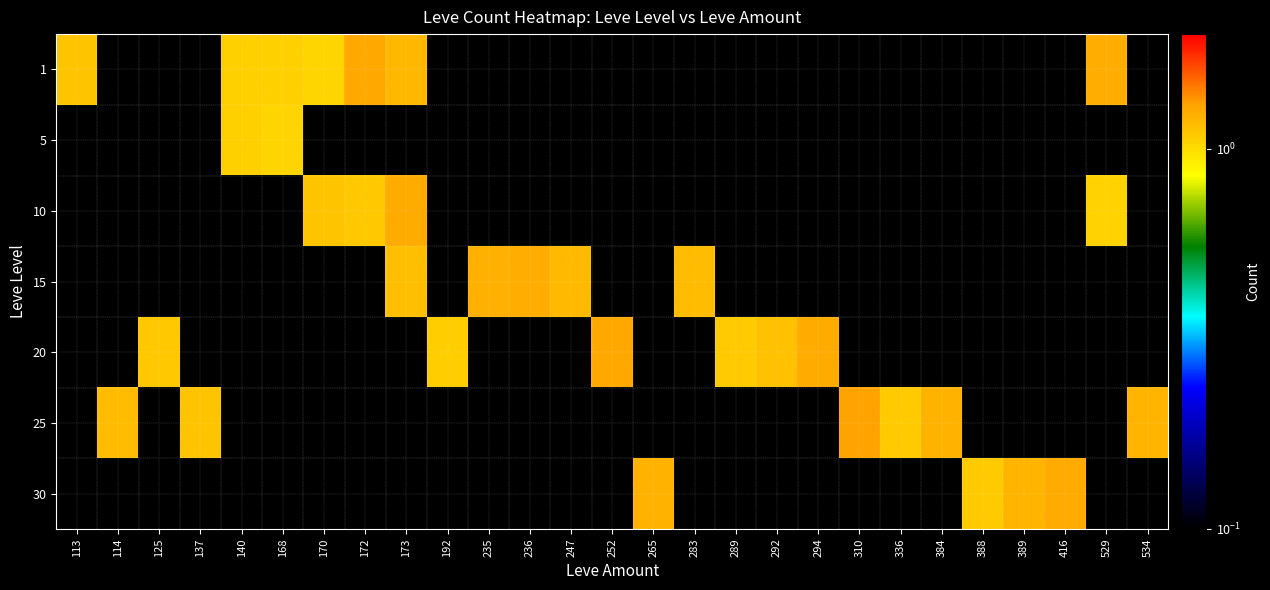

What is the greatest value displayed?

1.3